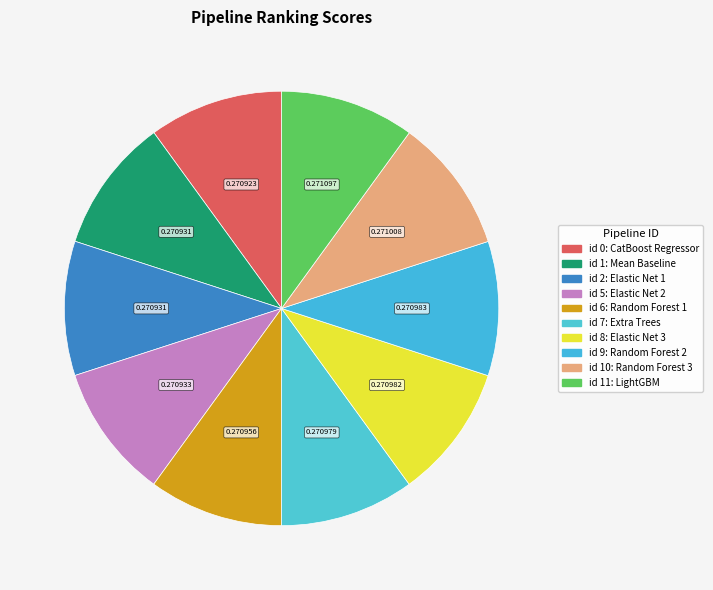

To the nearest percent, what is the average slice percentage?

10%